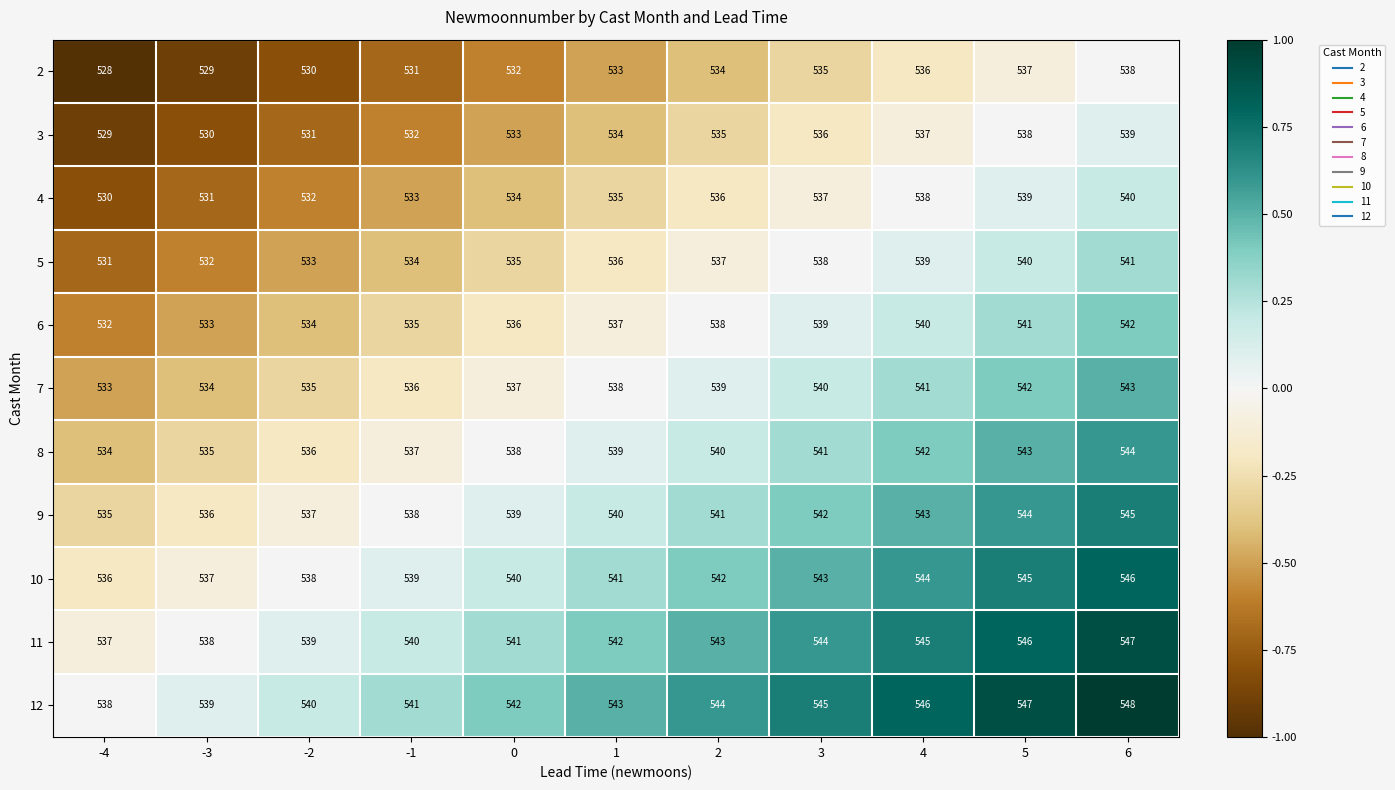

How many data points in 12 are less than 543?

5